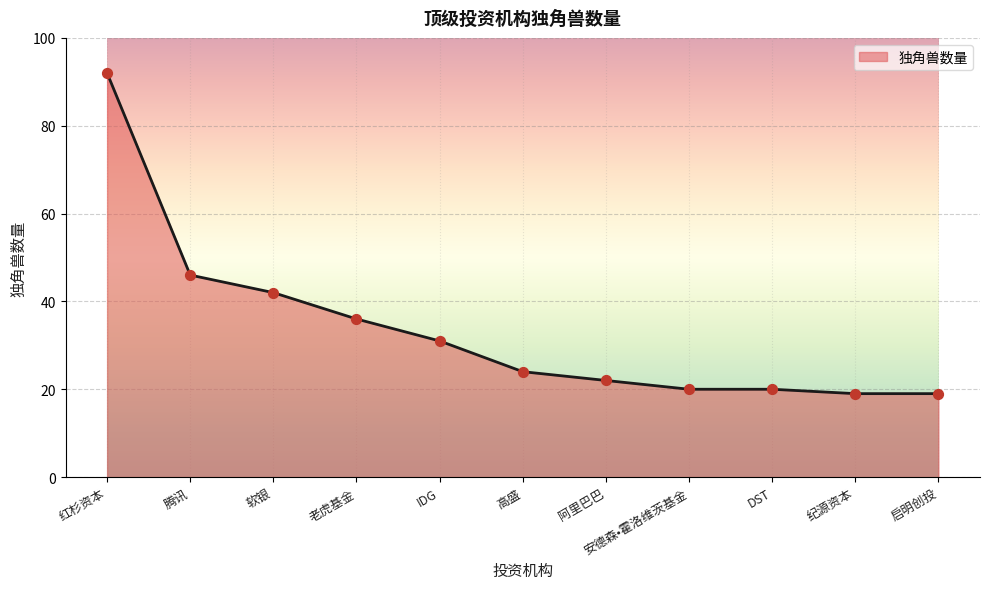

Between 腾讯 and 安德森•霍洛维茨基金, which is larger?

腾讯